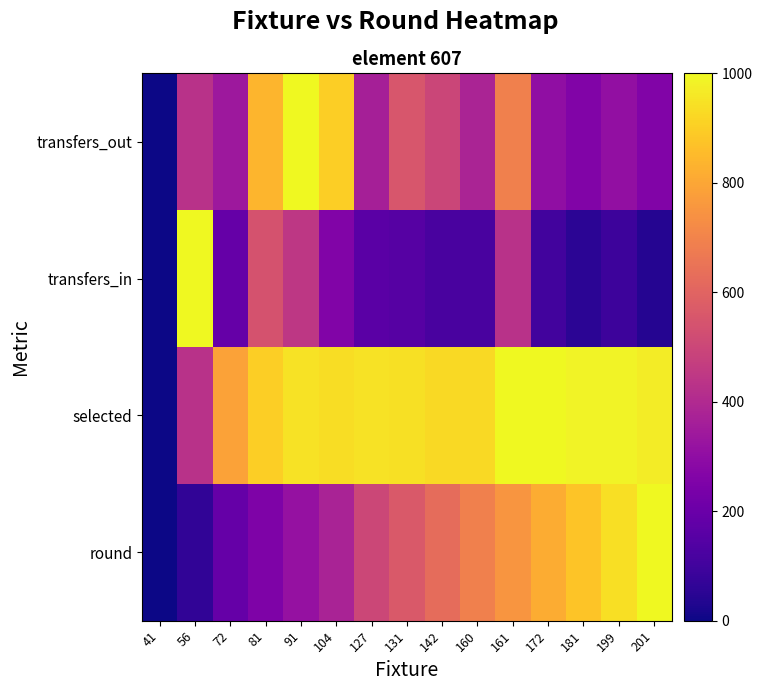

Reading right to left, transcribe all the data shown in this chart.

round: 201=1000.0	199=937.5	181=875.0	172=812.5	161=750.0	160=687.5	142=625.0	131=562.5	127=500.0	104=375.0	91=312.5	81=250.0	72=187.5	56=62.5	41=0.0
selected: 201=969.0	199=984.5	181=985.4	172=1000.0	161=999.0	160=929.0	142=929.2	131=942.3	127=947.7	104=935.6	91=949.0	81=902.2	72=787.2	56=427.3	41=0.0
transfers_in: 201=42.6	199=90.7	181=52.1	172=105.2	161=426.4	160=119.8	142=119.4	131=150.0	127=161.0	104=261.5	91=446.8	81=539.7	72=188.3	56=1000.0	41=0.0
transfers_out: 201=261.4	199=306.4	181=261.4	172=303.9	161=687.9	160=379.9	142=499.2	131=551.5	127=363.6	104=902.0	91=1000.0	81=837.4	72=339.1	56=428.9	41=0.0